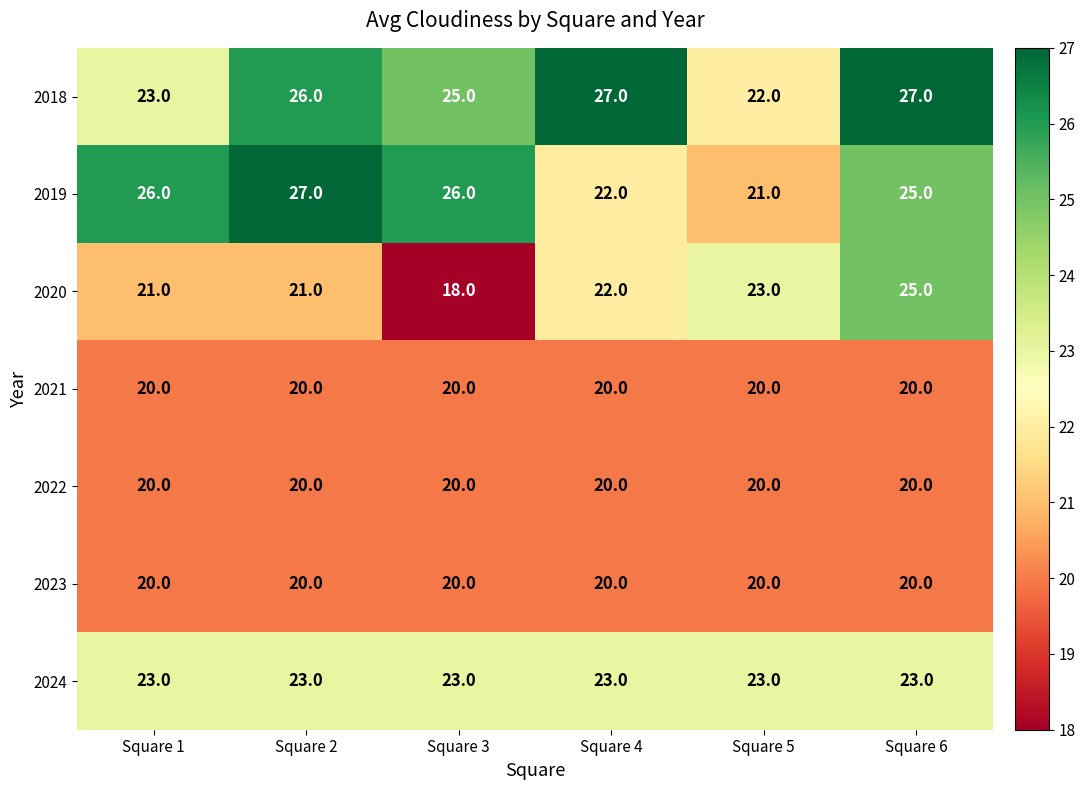

At which category is the sum across all series the highest?

Square 6